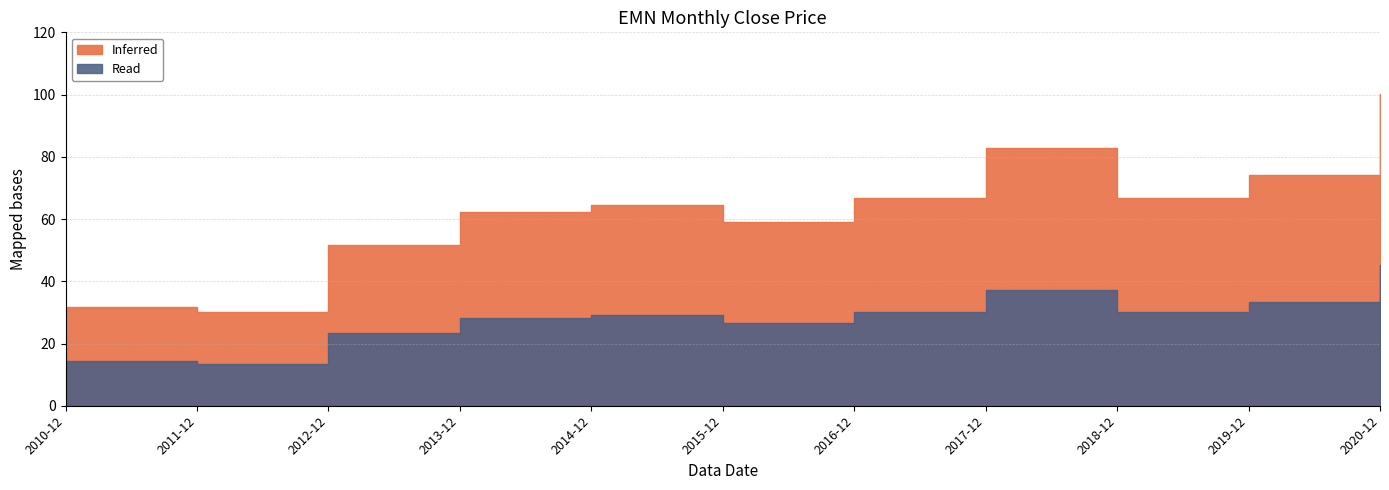

The chart shows a value of 79.6 at 2015-12. True or false?

False